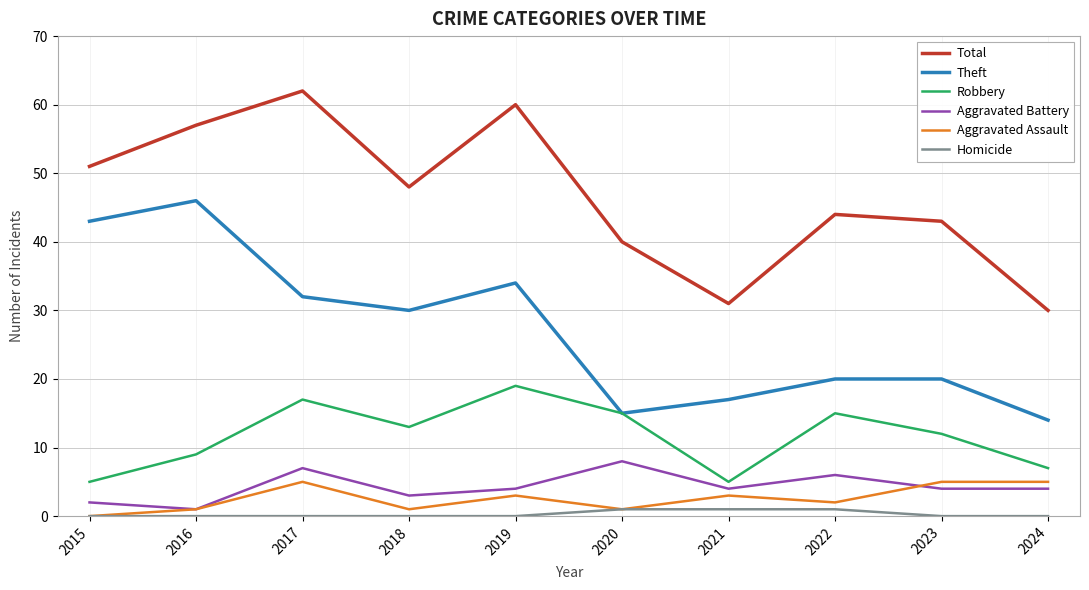

Reading left to right, what are all the values shown in this chart?

Total: 2015=51	2016=57	2017=62	2018=48	2019=60	2020=40	2021=31	2022=44	2023=43	2024=30
Theft: 2015=43	2016=46	2017=32	2018=30	2019=34	2020=15	2021=17	2022=20	2023=20	2024=14
Robbery: 2015=5	2016=9	2017=17	2018=13	2019=19	2020=15	2021=5	2022=15	2023=12	2024=7
Aggravated Battery: 2015=2	2016=1	2017=7	2018=3	2019=4	2020=8	2021=4	2022=6	2023=4	2024=4
Aggravated Assault: 2015=0	2016=1	2017=5	2018=1	2019=3	2020=1	2021=3	2022=2	2023=5	2024=5
Homicide: 2015=0	2016=0	2017=0	2018=0	2019=0	2020=1	2021=1	2022=1	2023=0	2024=0